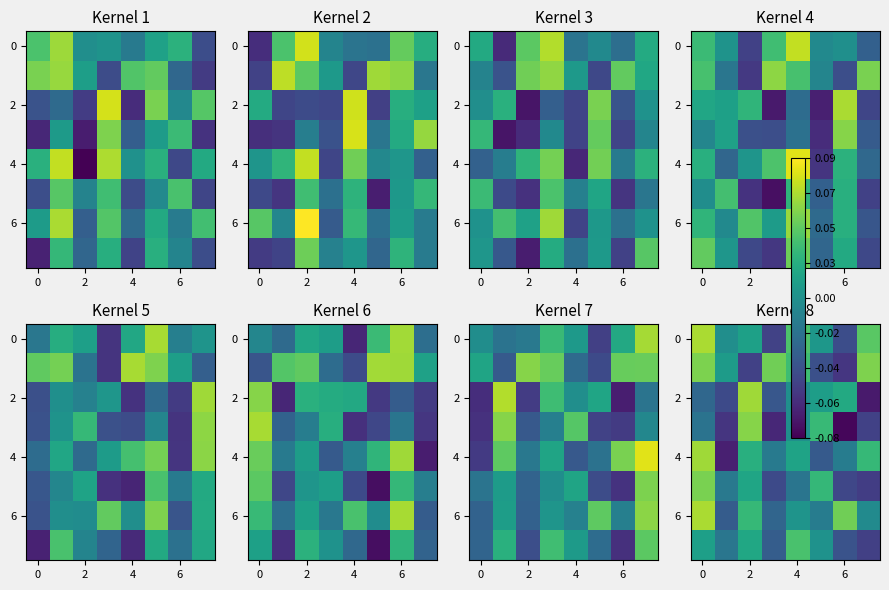

What is the smallest value displayed?

-0.1